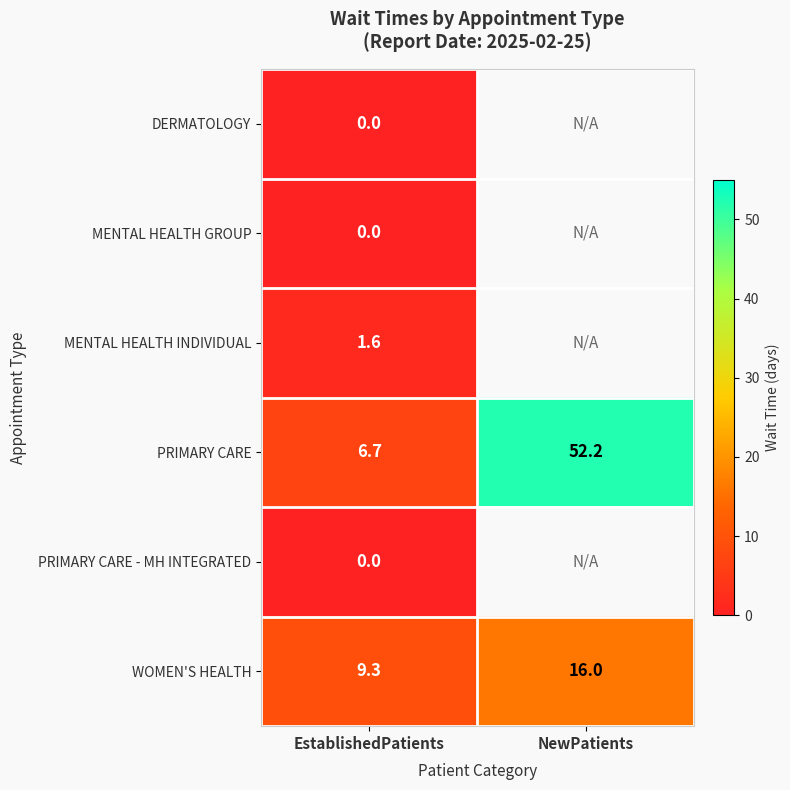

What value does the WOMEN'S HEALTH series have at EstablishedPatients?

9.3